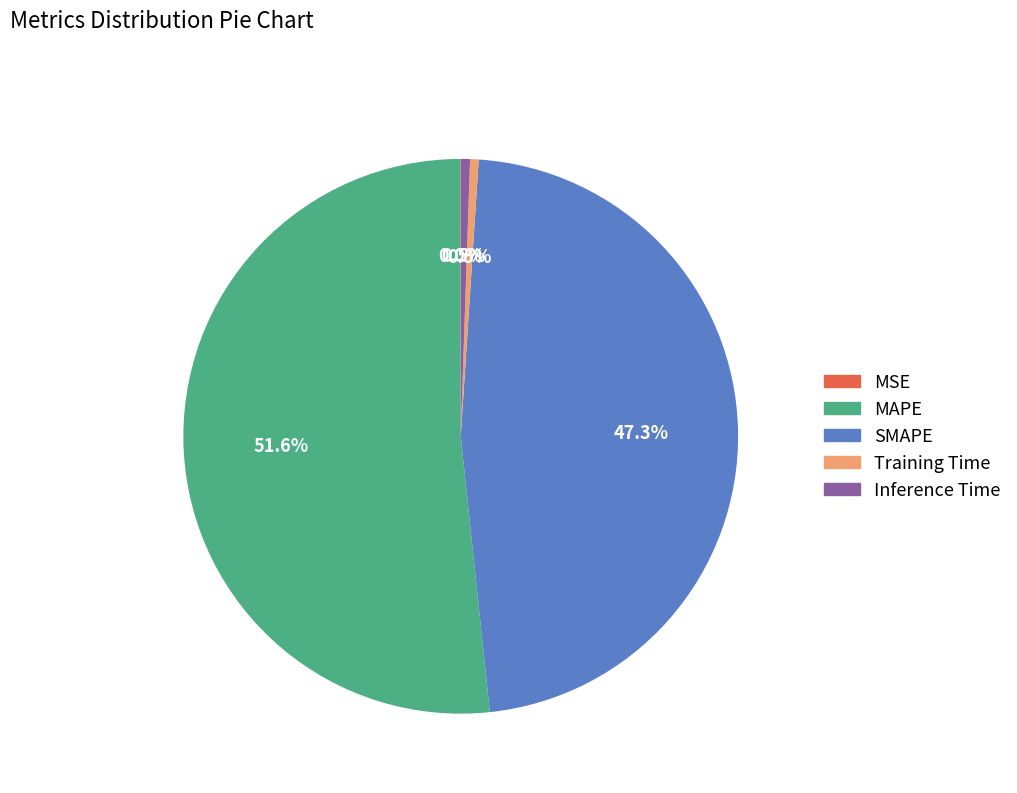

Is MAPE the majority of the pie?

Yes